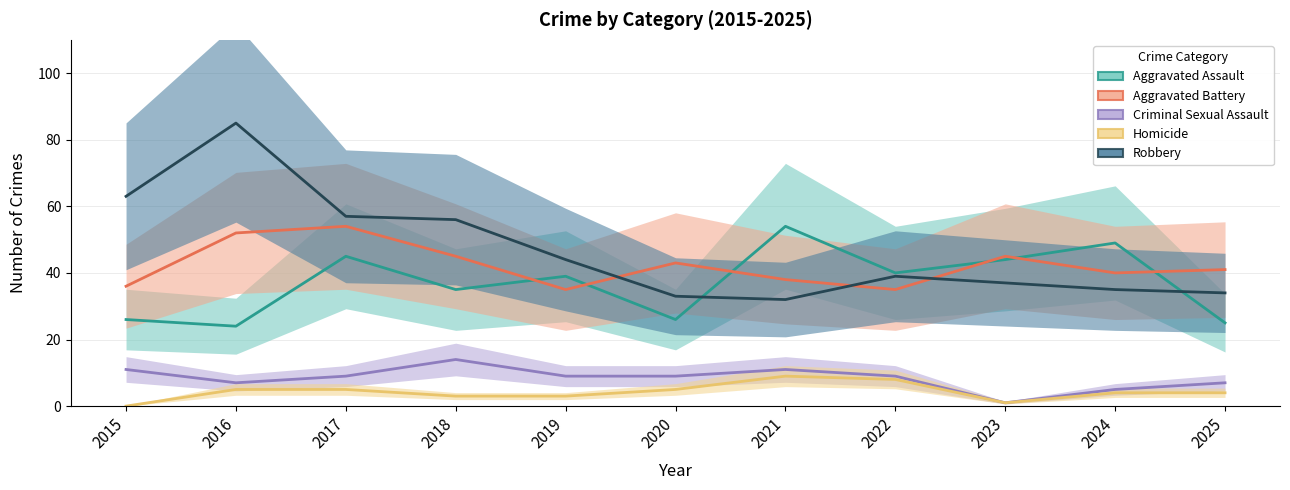

Rank the series at 2020 from lowest to highest value.

Homicide, Criminal Sexual Assault, Aggravated Assault, Robbery, Aggravated Battery